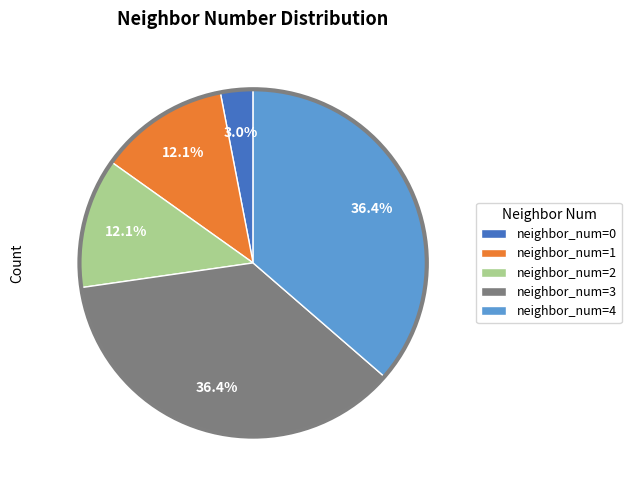

Between neighbor_num=3 and neighbor_num=2, which is larger?

neighbor_num=3